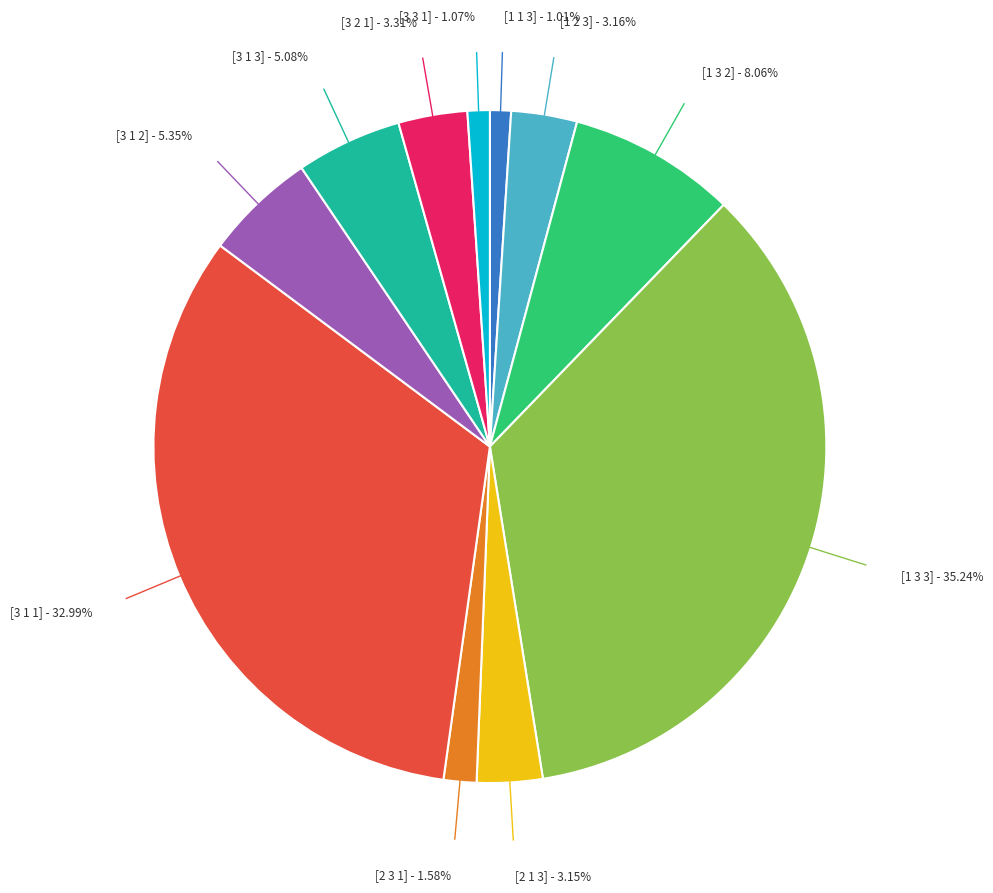

Is there any slice that represents more than half of the pie?

No